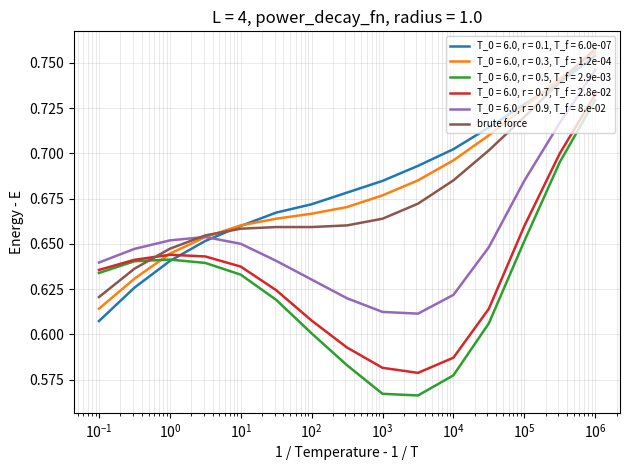

Which series has the widest spread of values?

T_0 = 6.0, r = 0.5, T_f = 2.9e-03